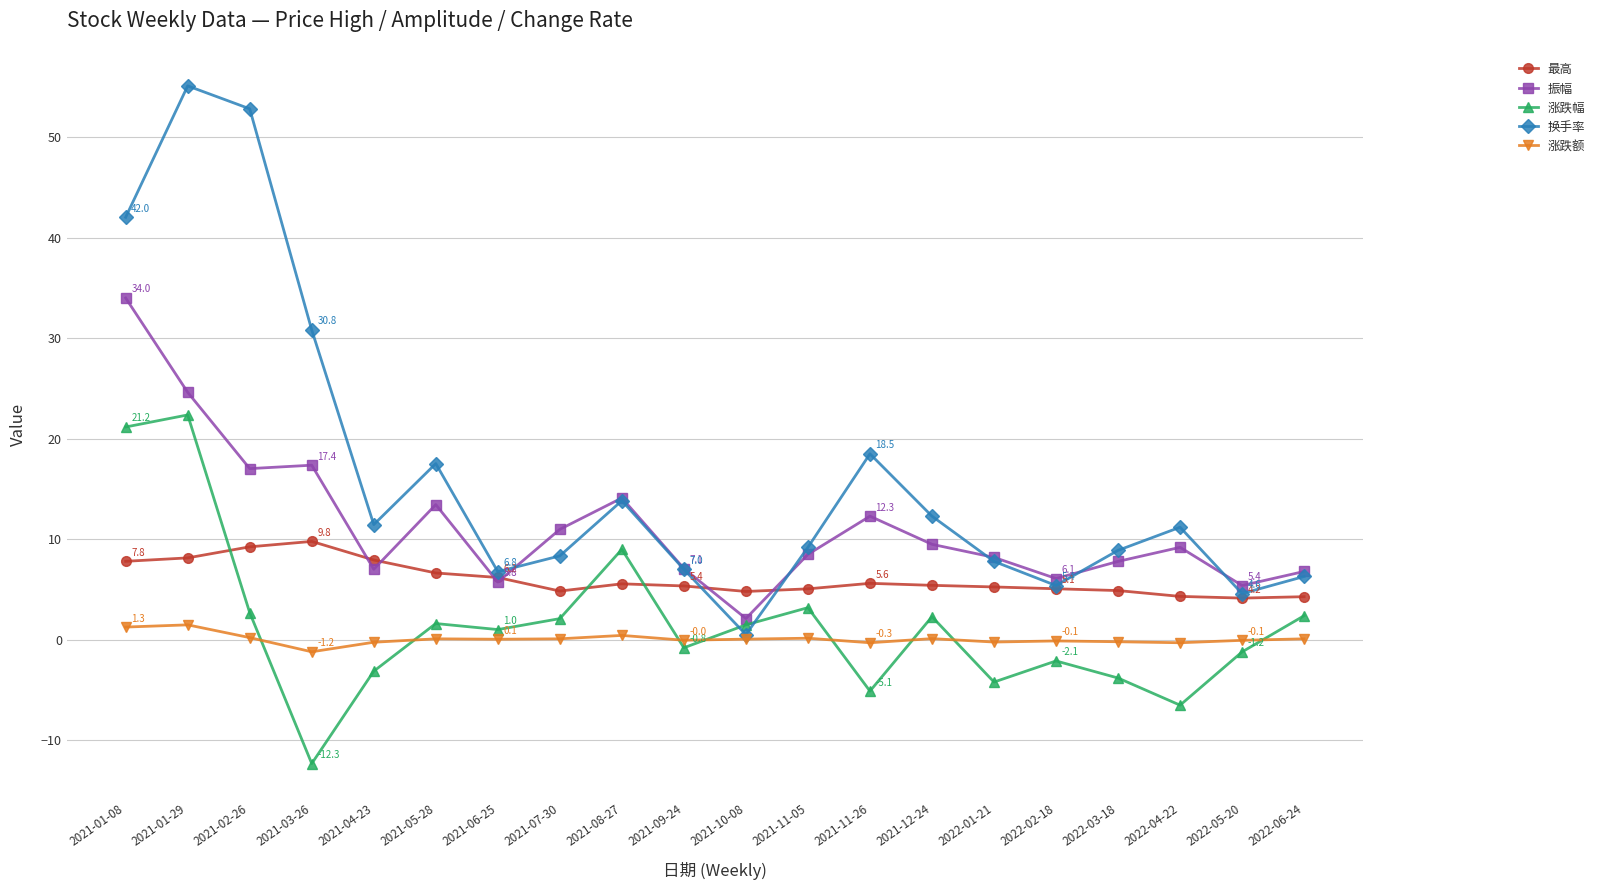

Does the chart display data point markers on the line(s)?

Yes